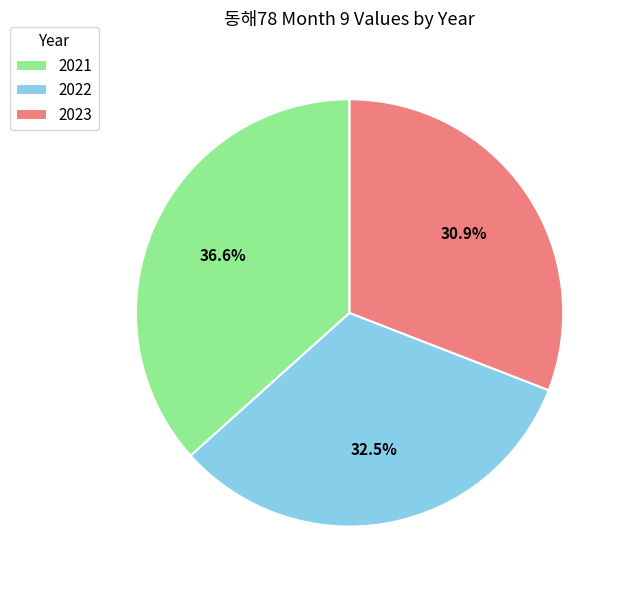

Does 2021 account for over 50% of the chart?

No